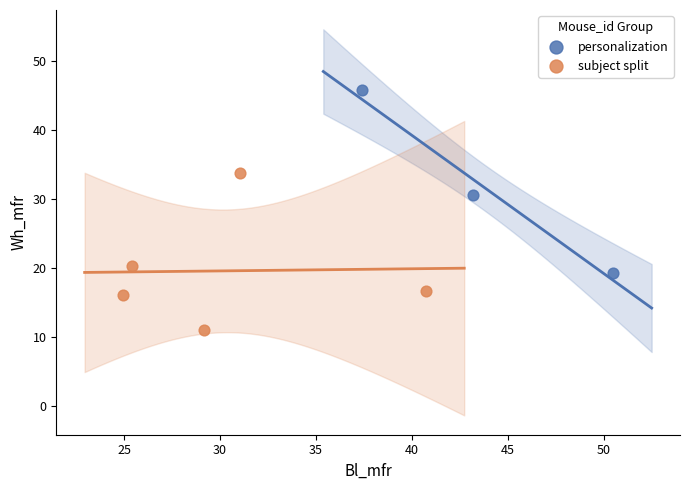

Which series contains the lowest Y value?

subject split